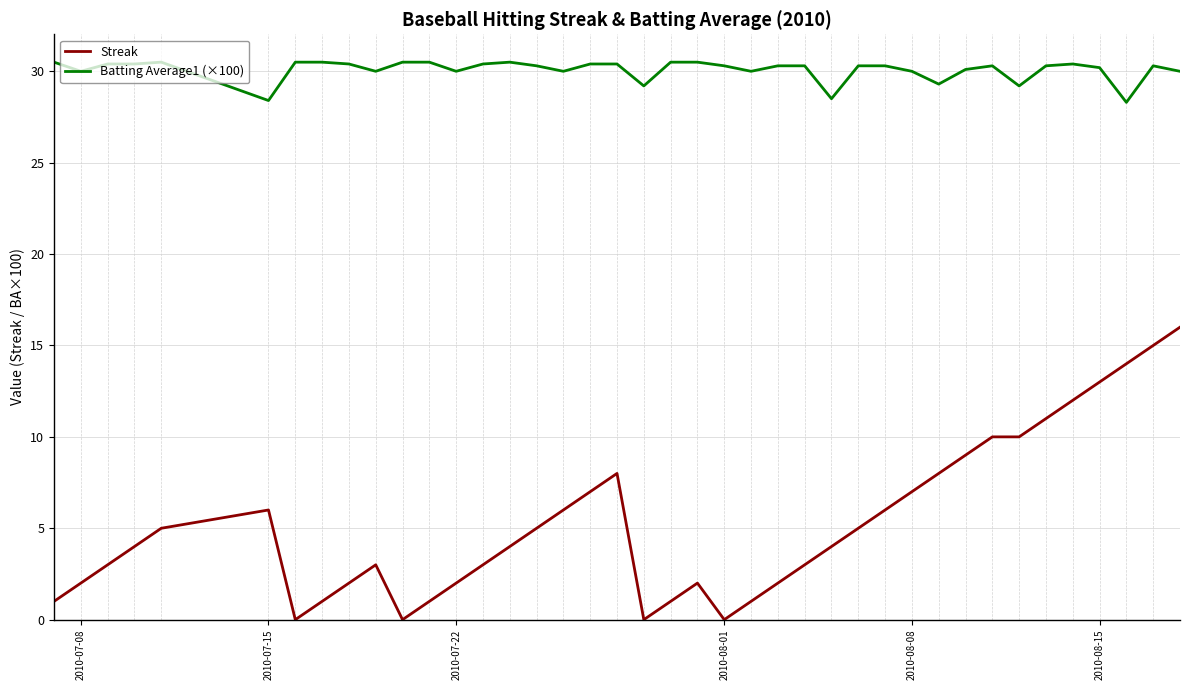

What are all the series names shown in the legend?

Streak, Batting Average1 (×100)